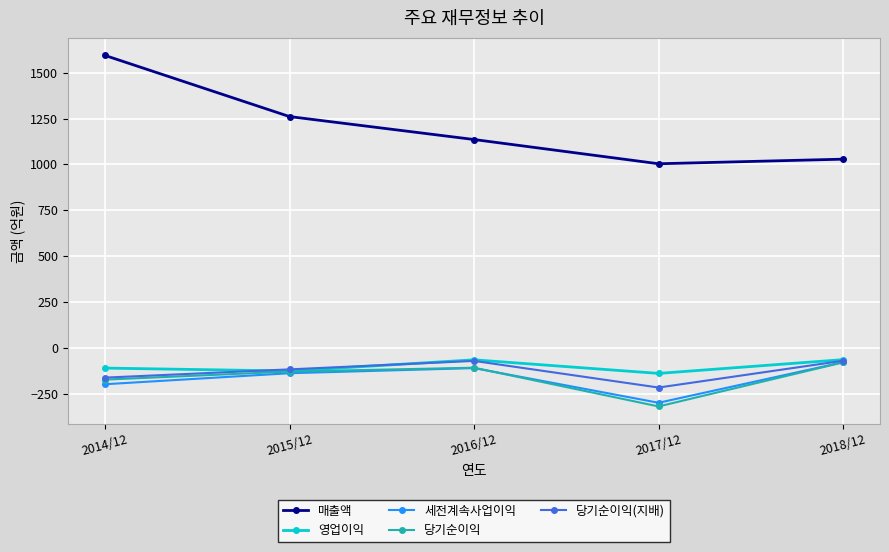

Count the number of categories in the chart.

5